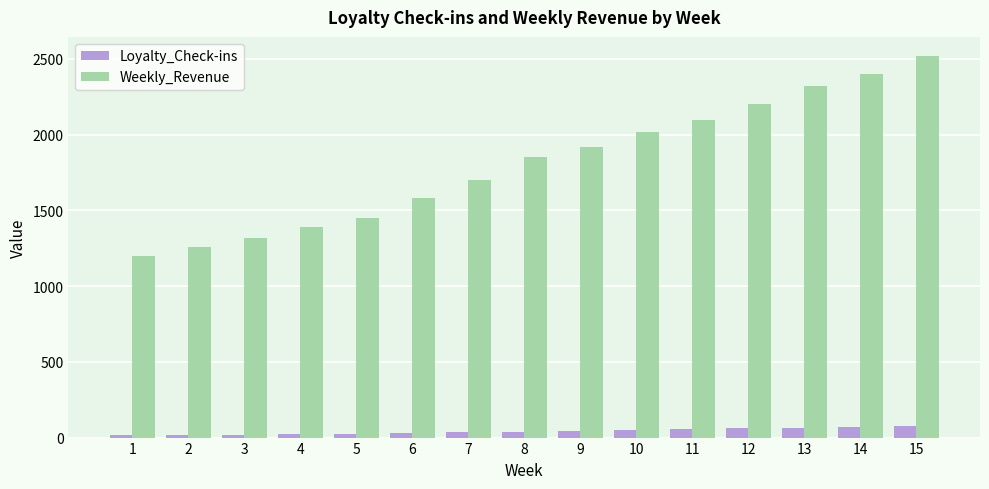

What is the total value across all series at 11?

2155